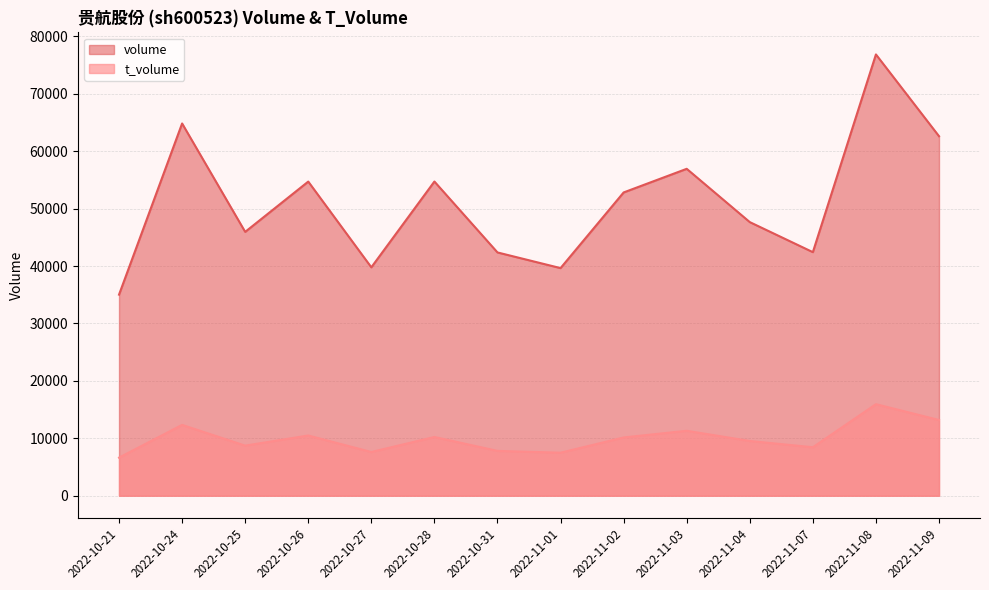

How many interior local peaks does the volume series have?

5